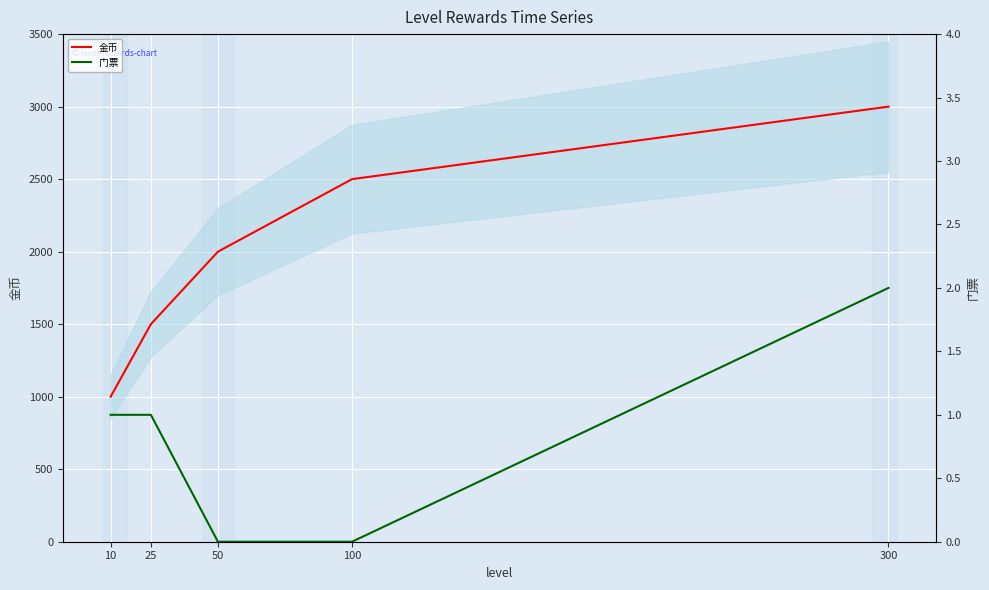

At how many categories does at least one series exceed 2894?

1